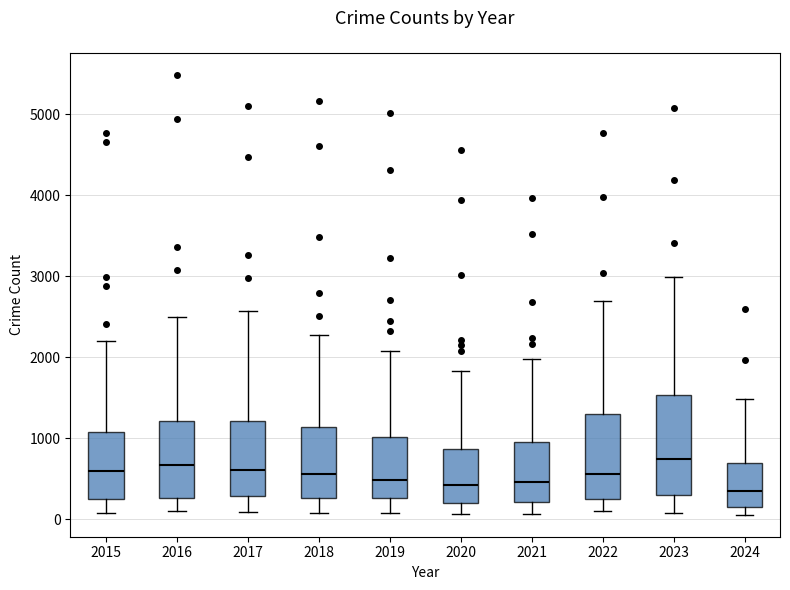

Comparing the boxes themselves (not the whiskers), which one is the tallest?

2023